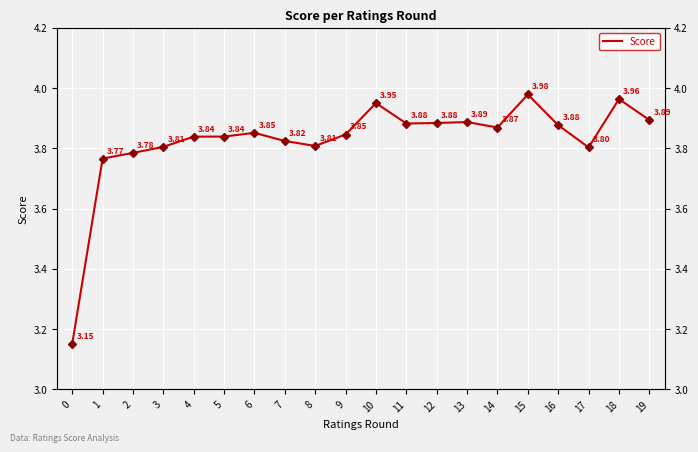

What is the change in value from 16 to 17?

-0.1